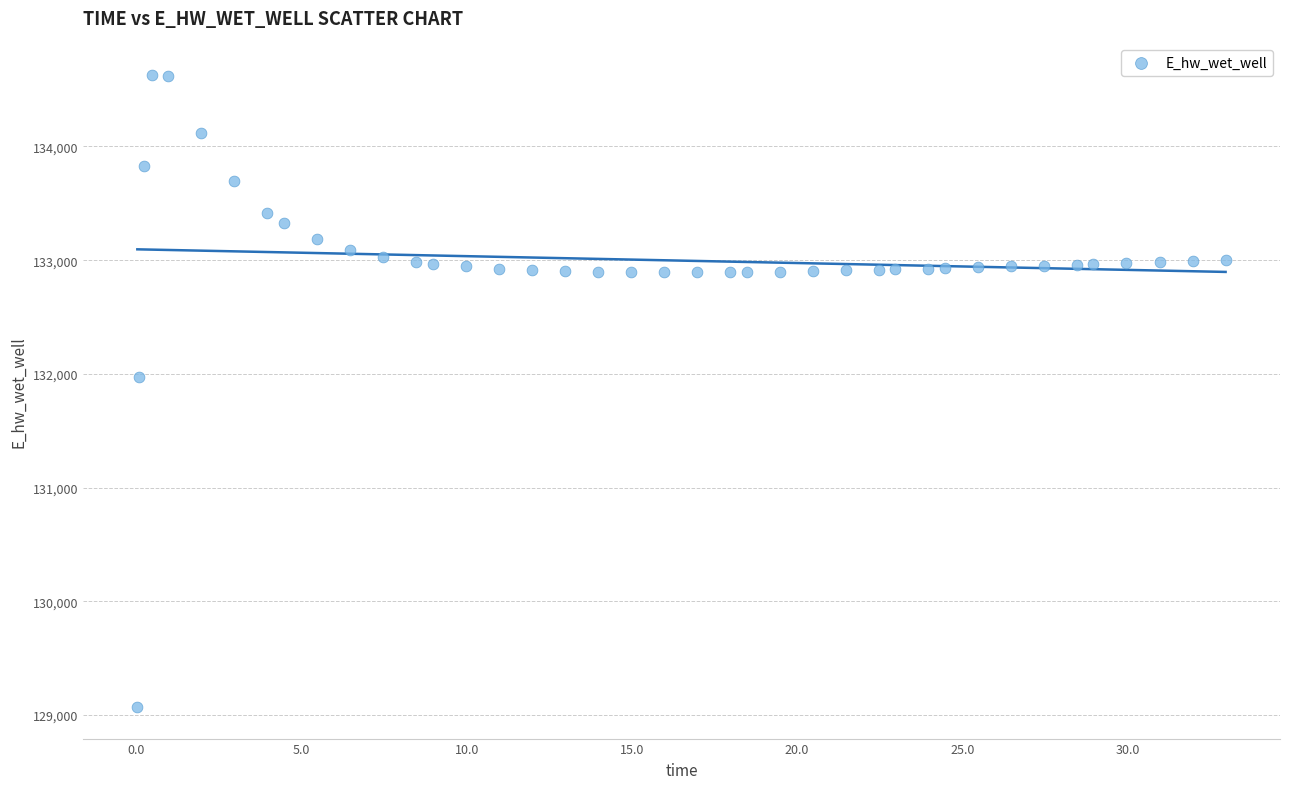

What is the range of Y values (max minus min)?

5557.7